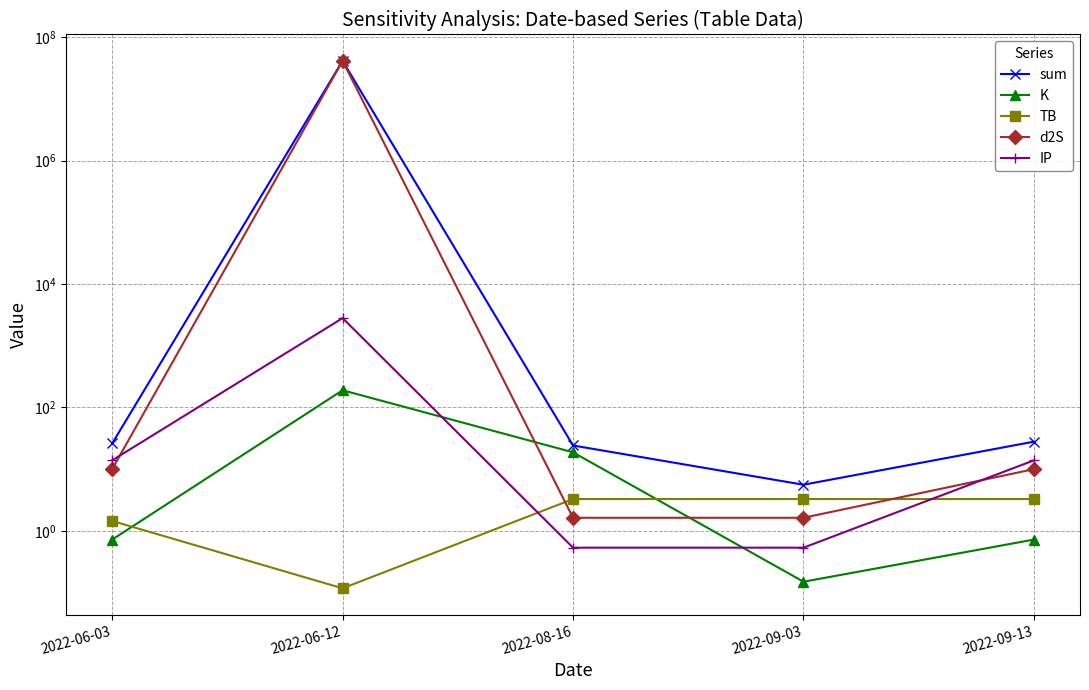

Is it true that K equals 29.5 at 2022-08-16?

False